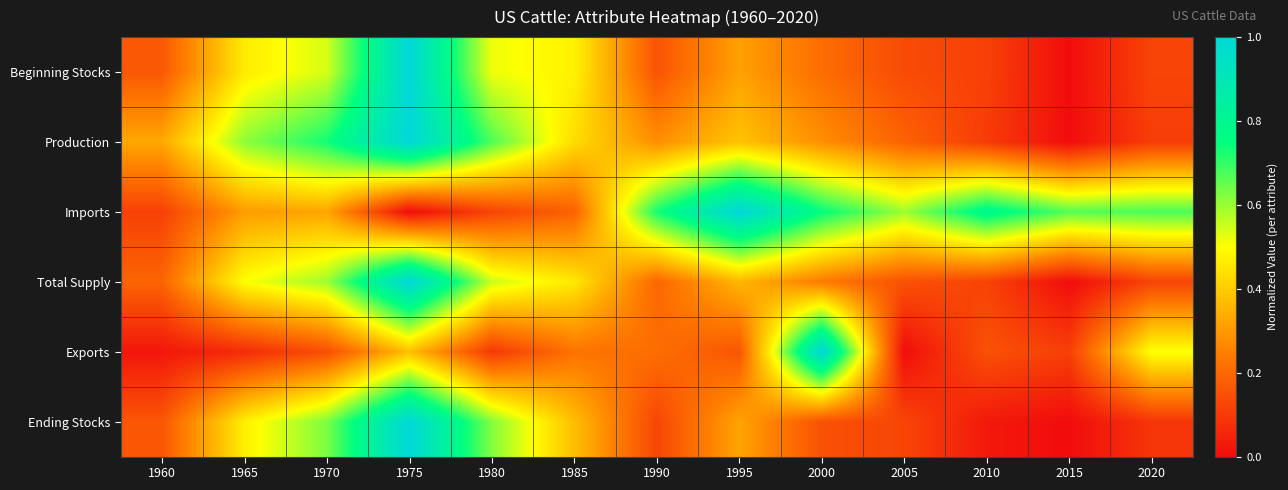

Which category has the highest value across all series?

1975